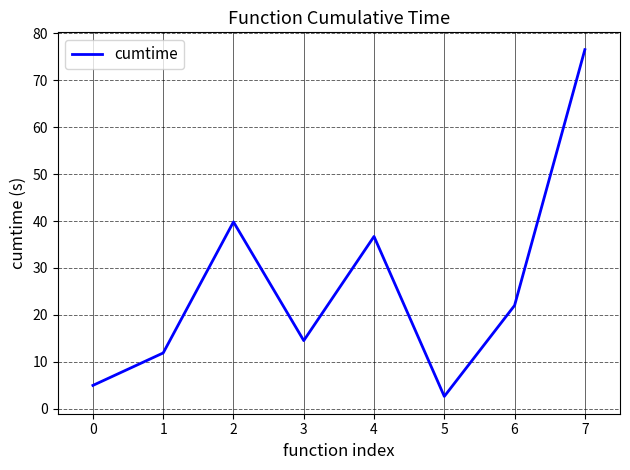

What is the ratio of the value at 4 to the value at 0?

7.4